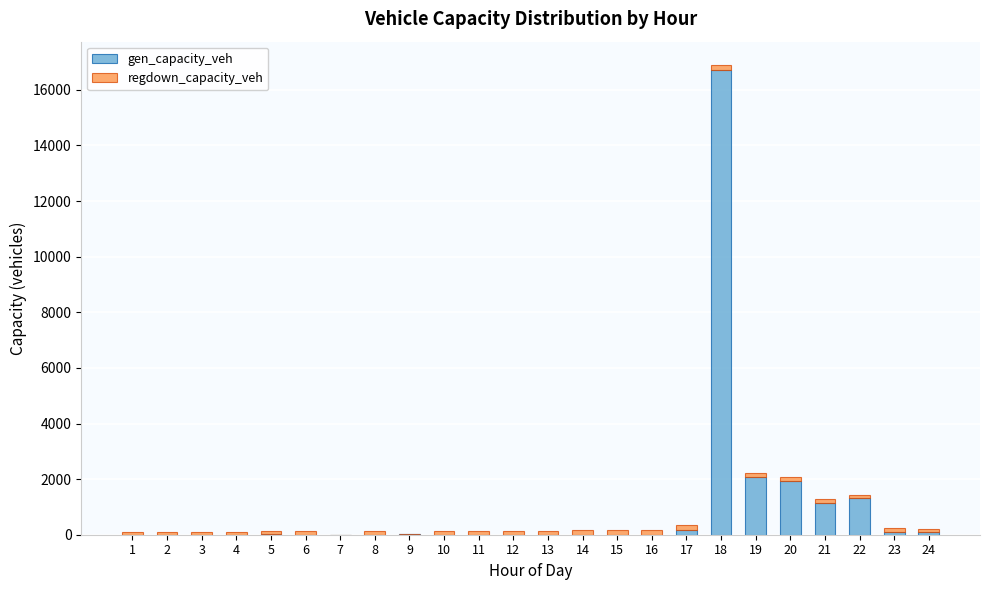

The value of gen_capacity_veh at 7 is 11560.2. True or false?

False